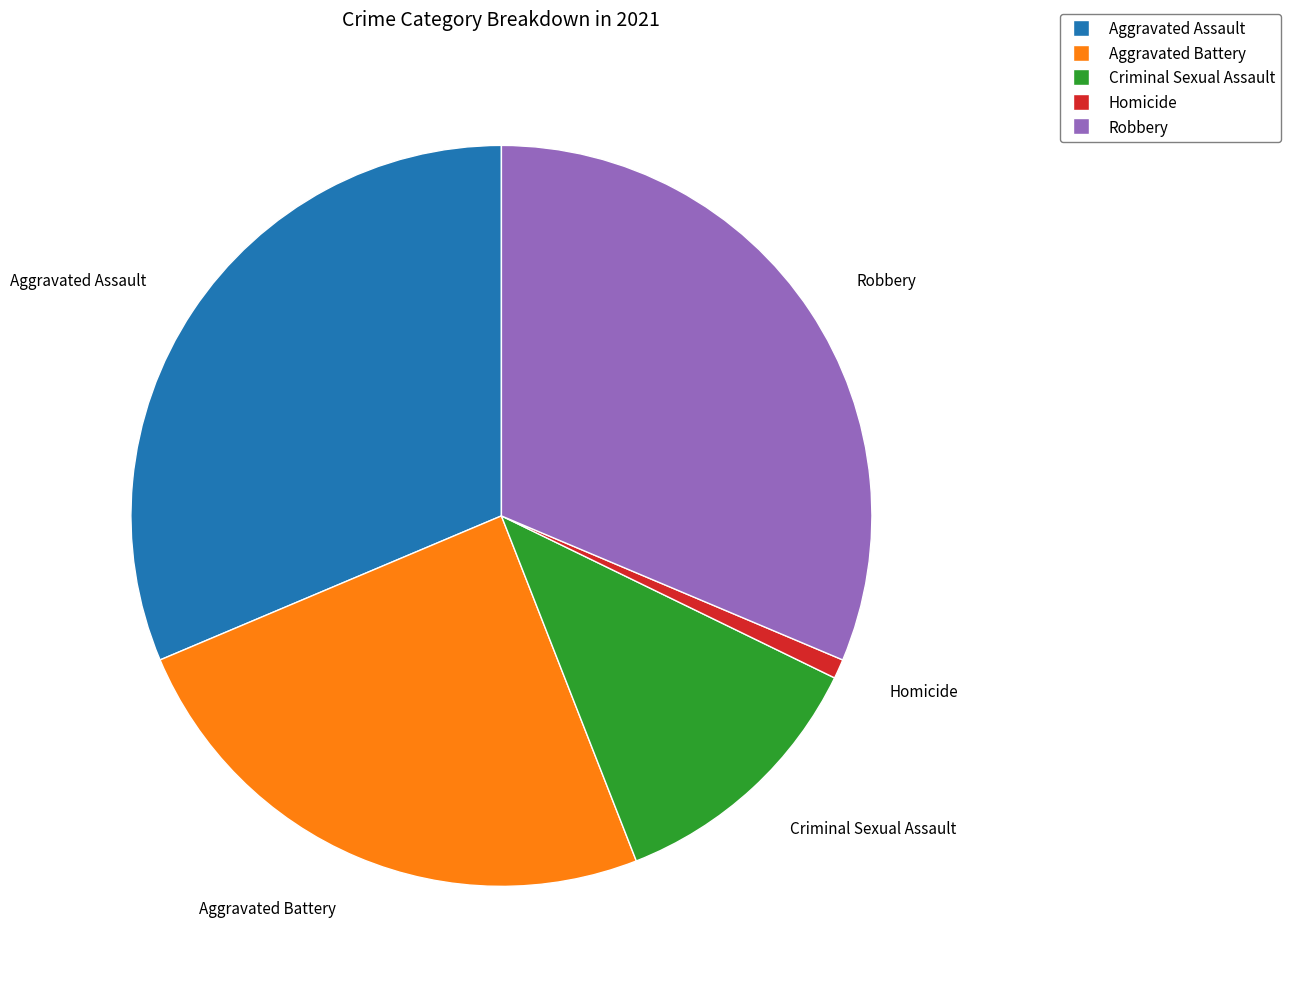

Which slice is the smallest?

Homicide